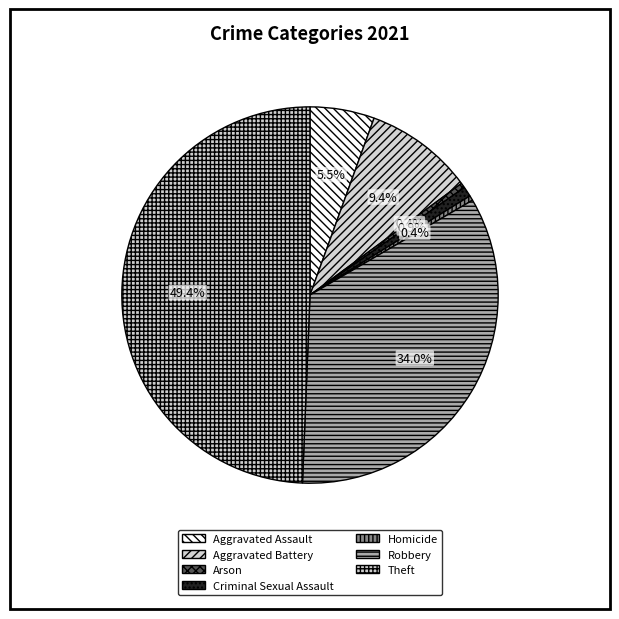

Combined, do Robbery and Aggravated Battery account for over 50%?

No